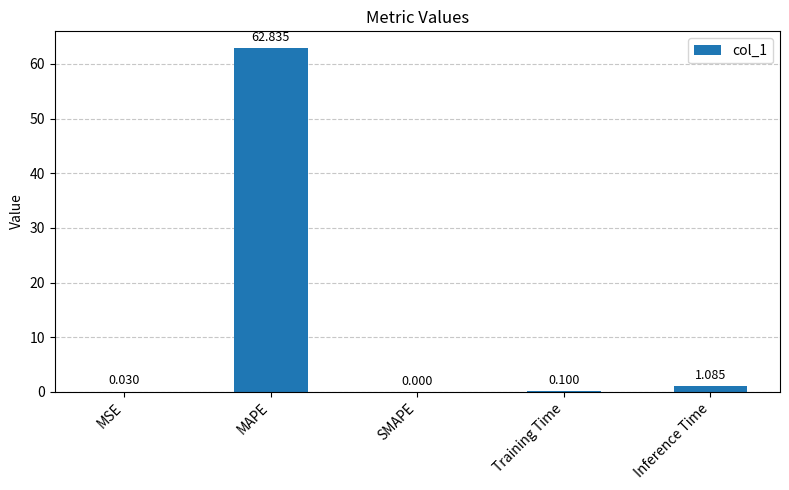

The value at MSE is 0.0. True or false?

True